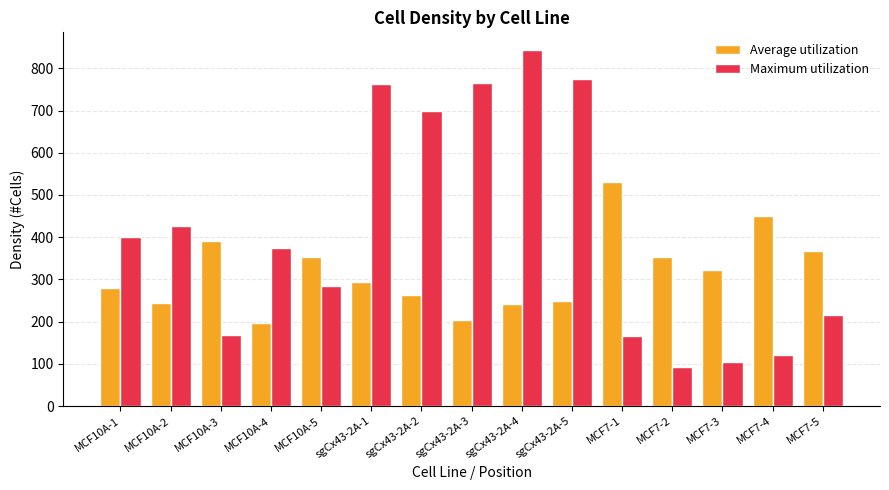

Which series has the largest range (max minus min)?

Maximum utilization